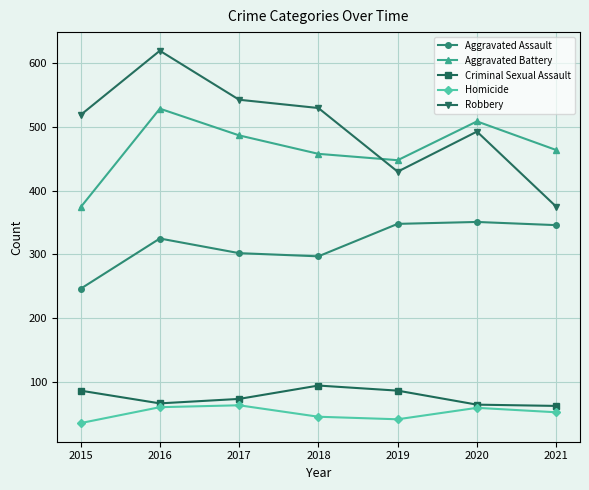

What is the highest value of the Robbery series?

620